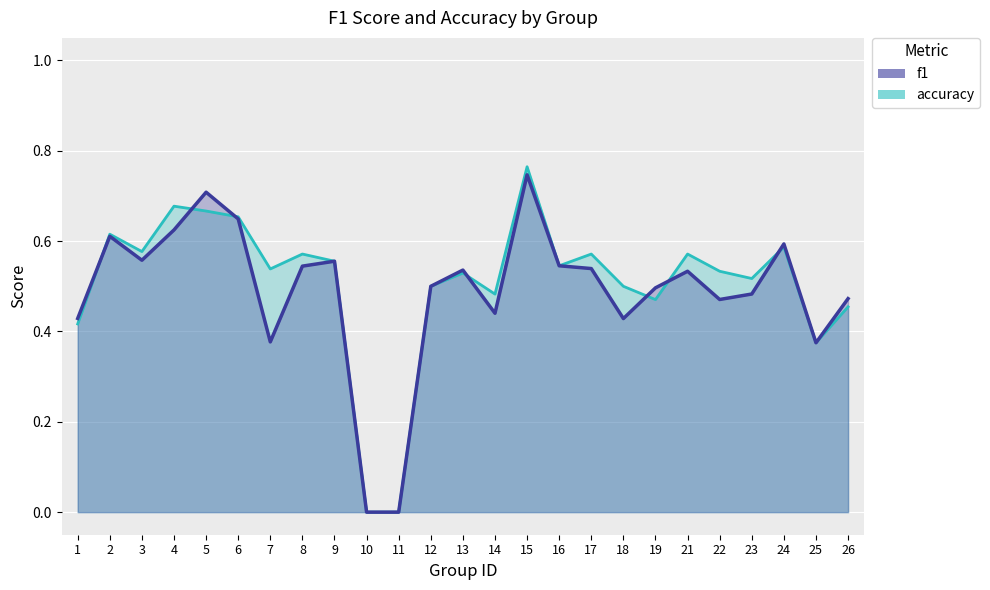

True or false: f1 has a value of 0.8 at 16.

False